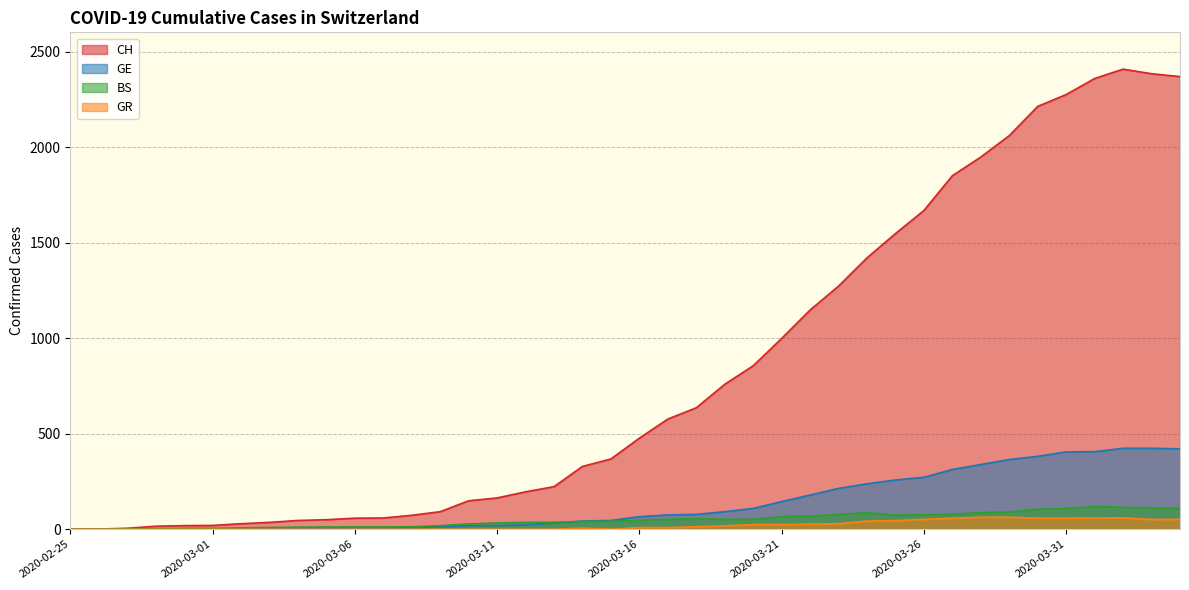

How many values in BS are above zero?

38